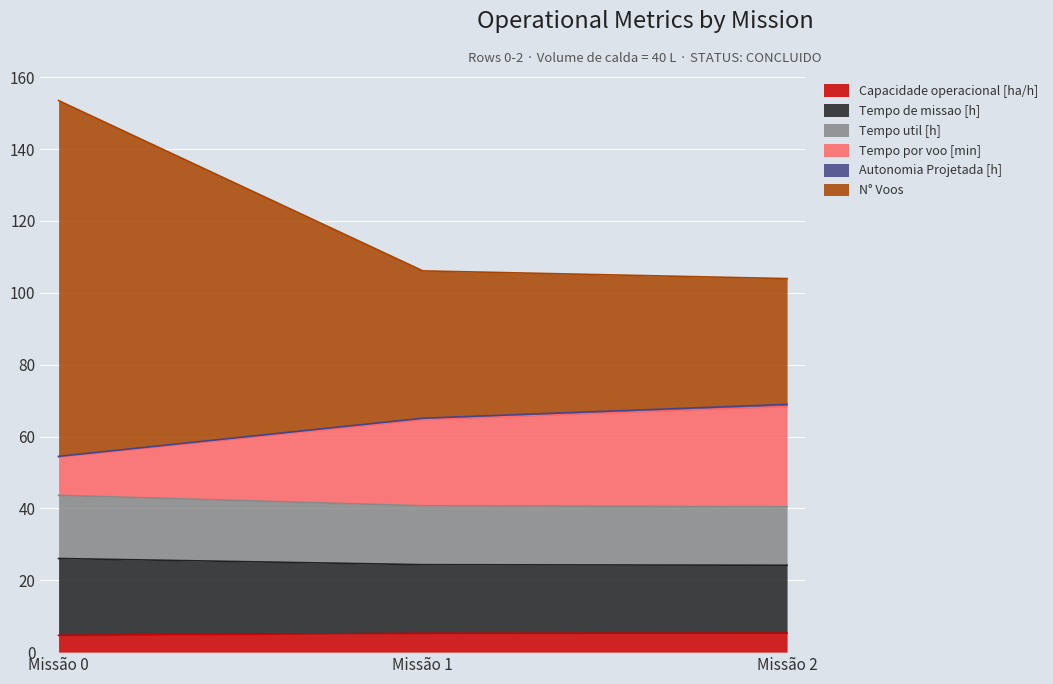

At which category is the sum across all series the highest?

Missão 0